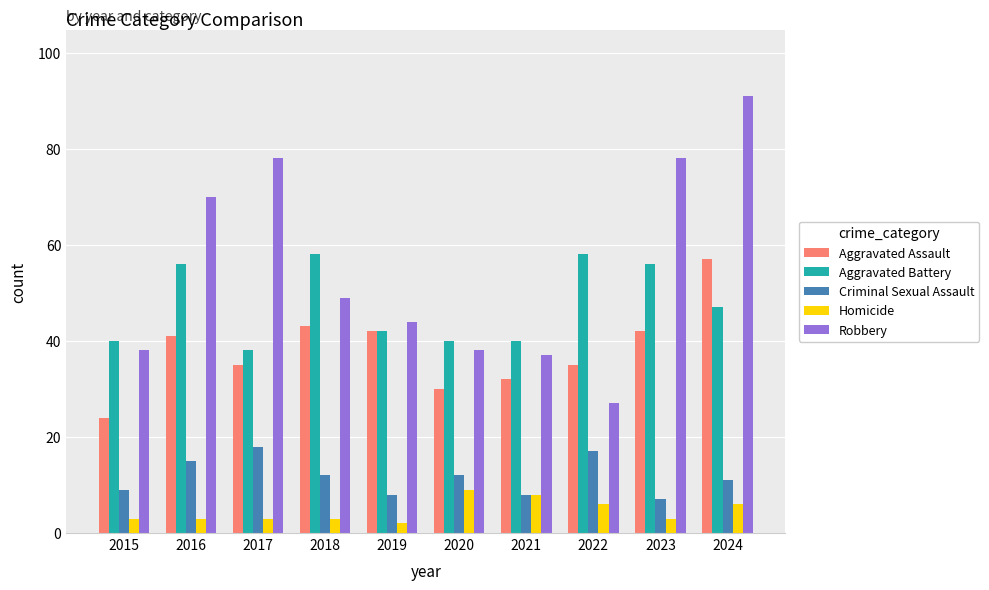

What are all the series names shown in the legend?

Aggravated Assault, Aggravated Battery, Criminal Sexual Assault, Homicide, Robbery